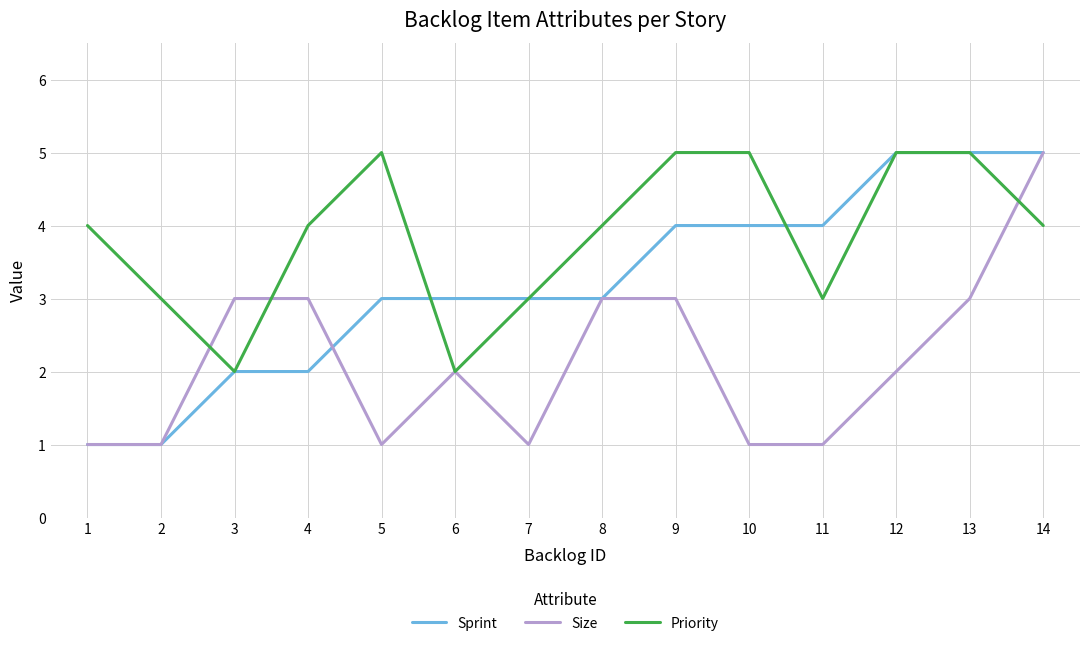

Rank the series by their average value, from highest to lowest.

Priority, Sprint, Size